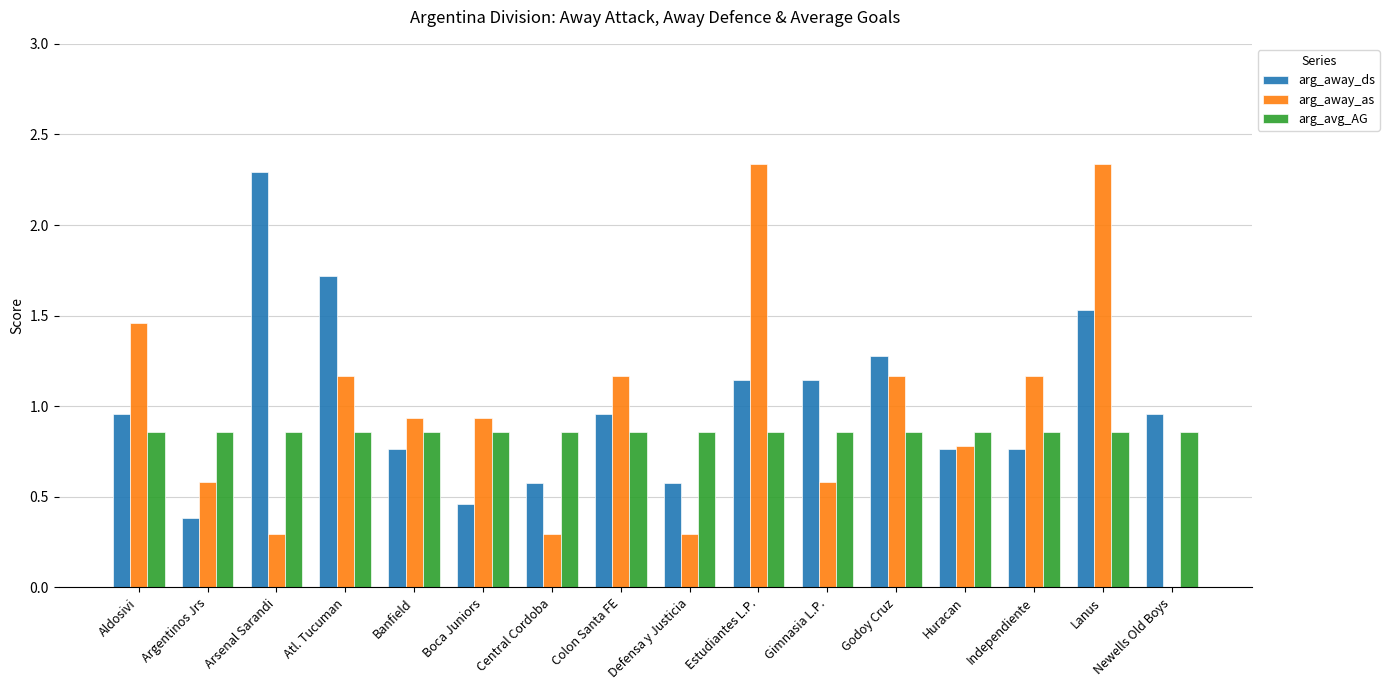

What are all the series names shown in the legend?

arg_away_ds, arg_away_as, arg_avg_AG